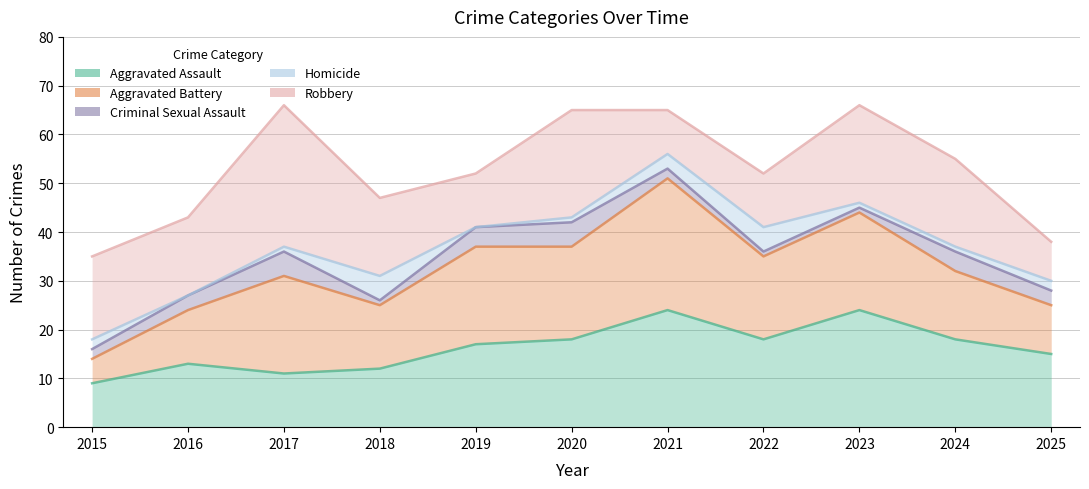

List the series in order of their peak value, lowest first.

Criminal Sexual Assault, Homicide, Aggravated Assault, Aggravated Battery, Robbery